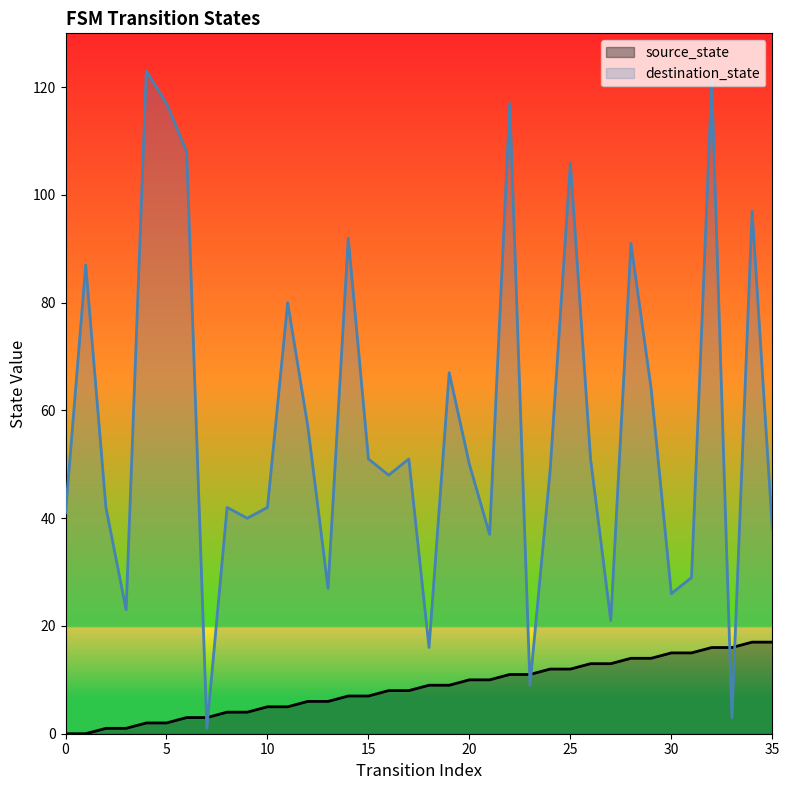

Reading right to left, what are all the values shown in this chart?

source_state: 17	17	16	16	15	15	14	14	13	13	12	12	11	11	10	10	9	9	8	8	7	7	6	6	5	5	4	4	3	3	2	2	1	1	0	0
destination_state: 38	97	3	121	29	26	64	91	21	51	106	49	9	117	37	50	67	16	51	48	51	92	27	57	80	42	40	42	1	108	117	123	23	42	87	41